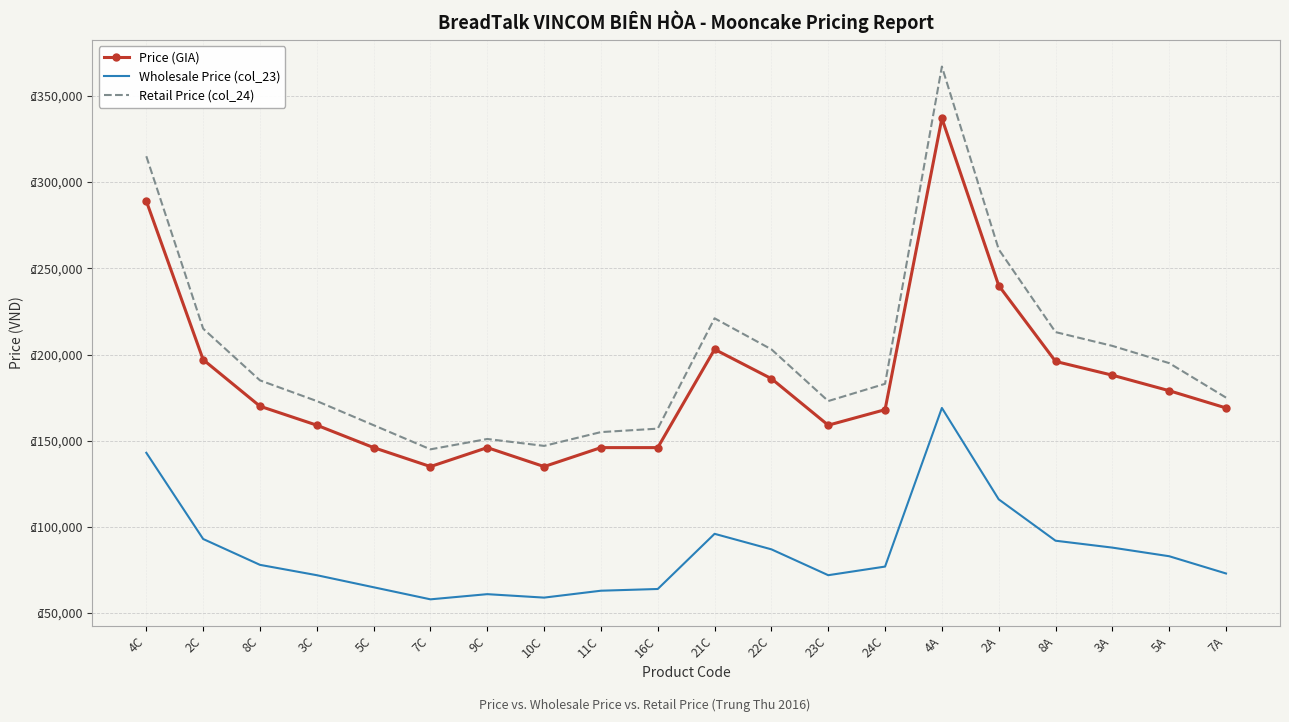

What are all the series names shown in the legend?

Price (GIA), Wholesale Price (col_23), Retail Price (col_24)